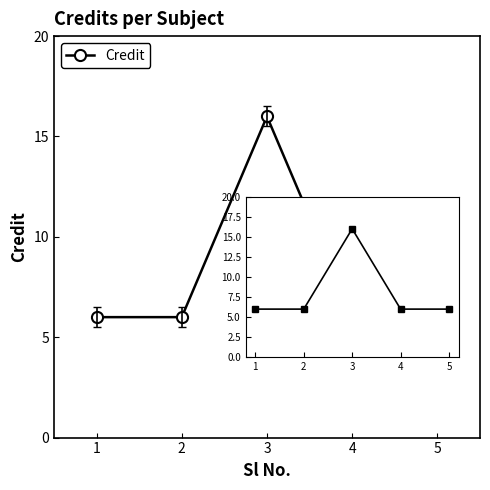

What is the sum of the values at 1 and 3?

22